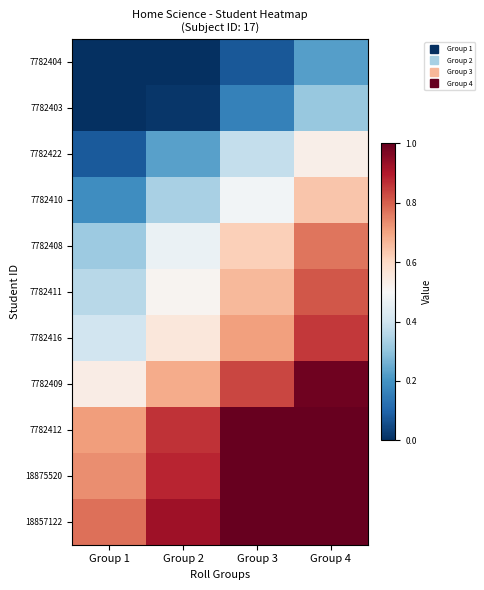

Which label corresponds to the largest value in the chart?

Group 3